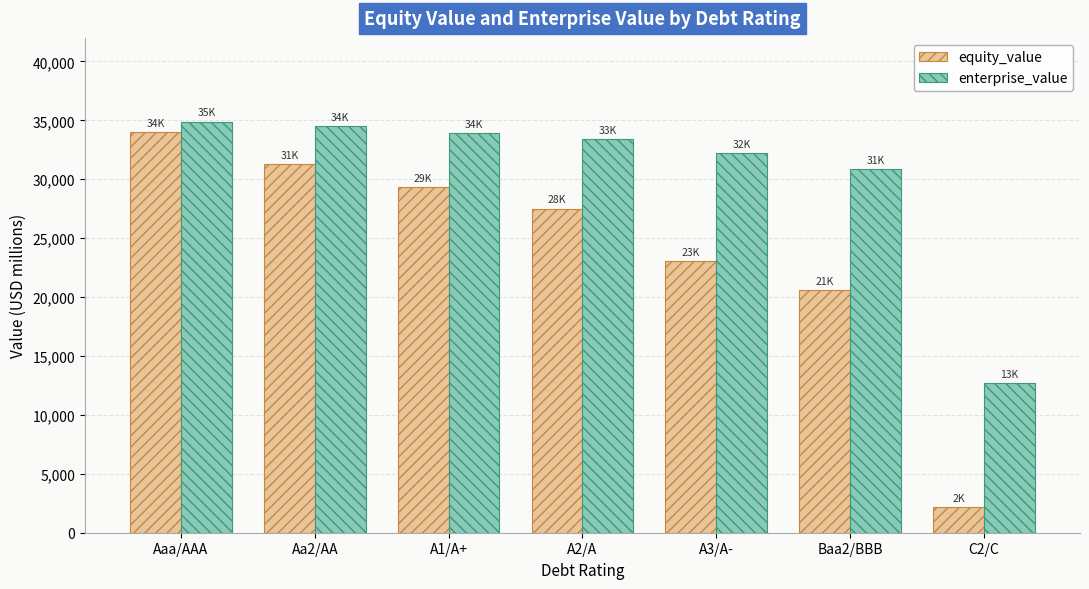

List the series in order of their peak value, highest first.

enterprise_value, equity_value